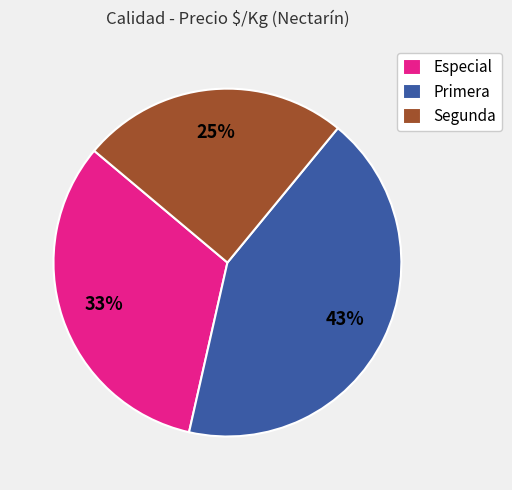

Is the sum of Segunda and Especial greater than half?

Yes